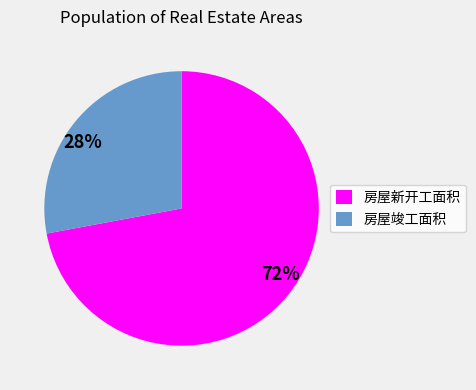

The 房屋竣工面积 slice represents 28% of the pie. True or false?

True